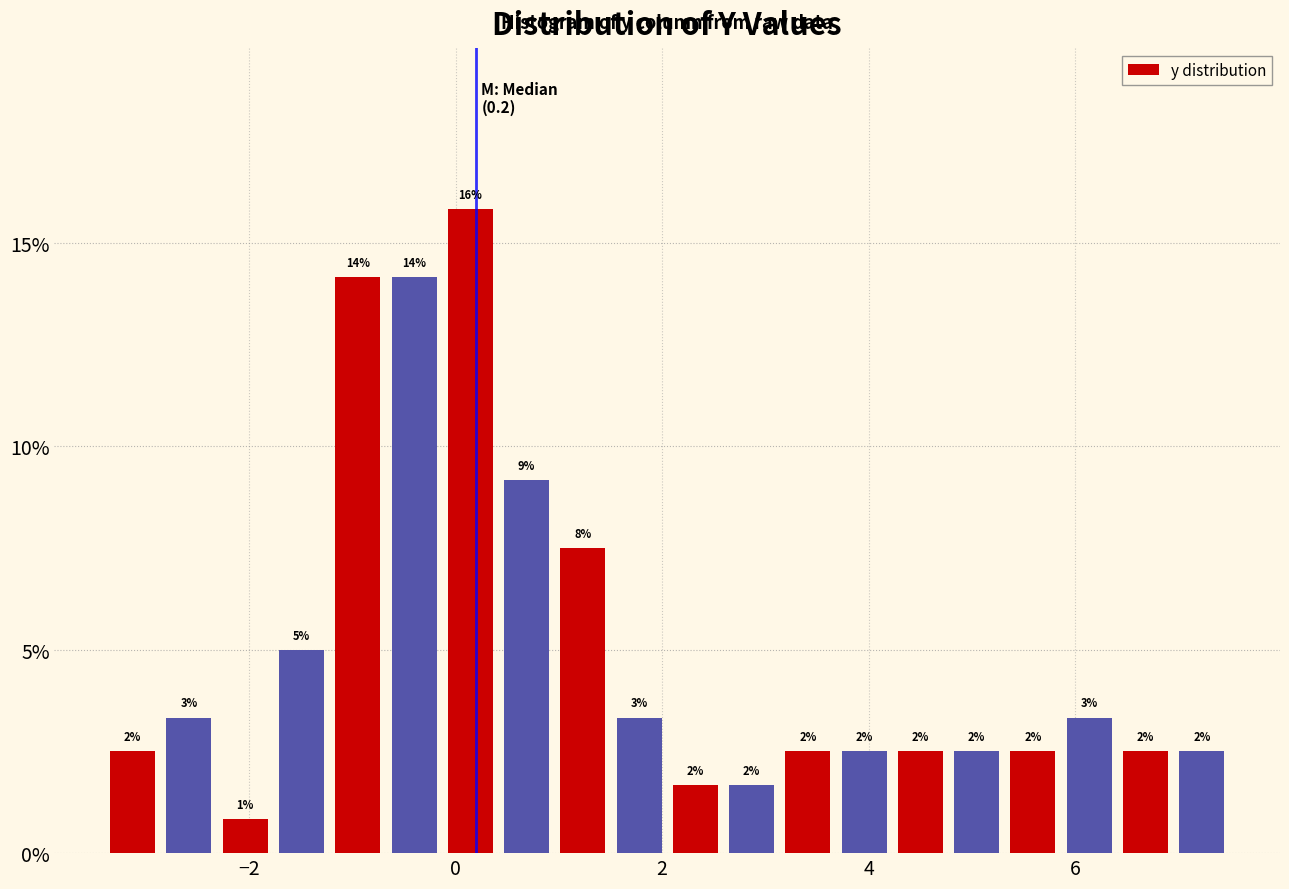

Read against the x-axis, roughly where is the centre of the tallest bar?

0.2